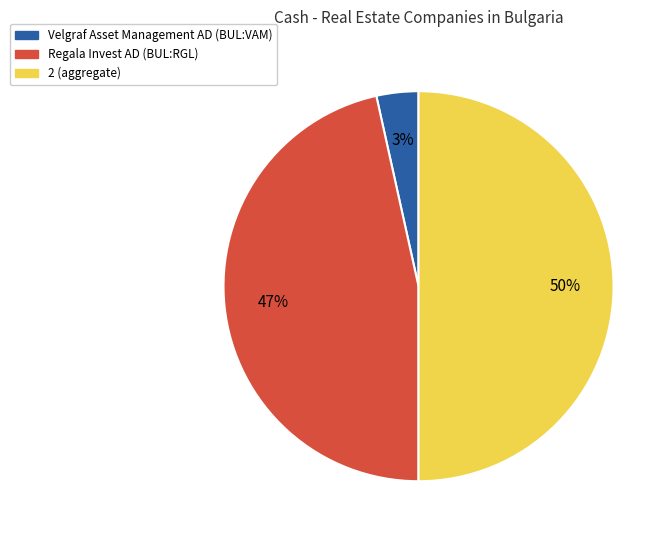

Do 2 and Velgraf Asset Management AD (BUL:VAM) together represent more than half of the pie?

Yes